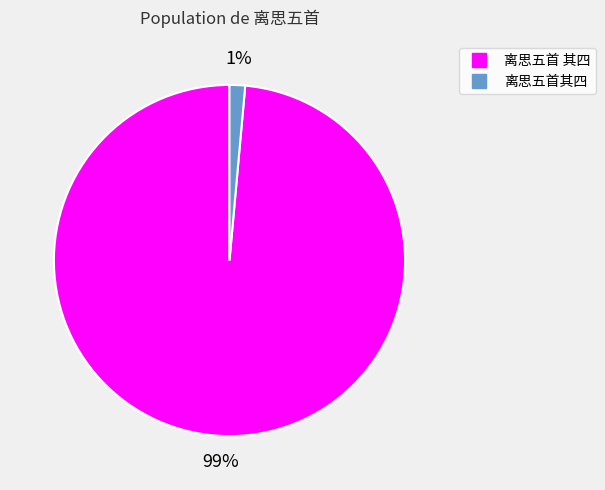

What is the largest slice in the pie chart?

离思五首 其四